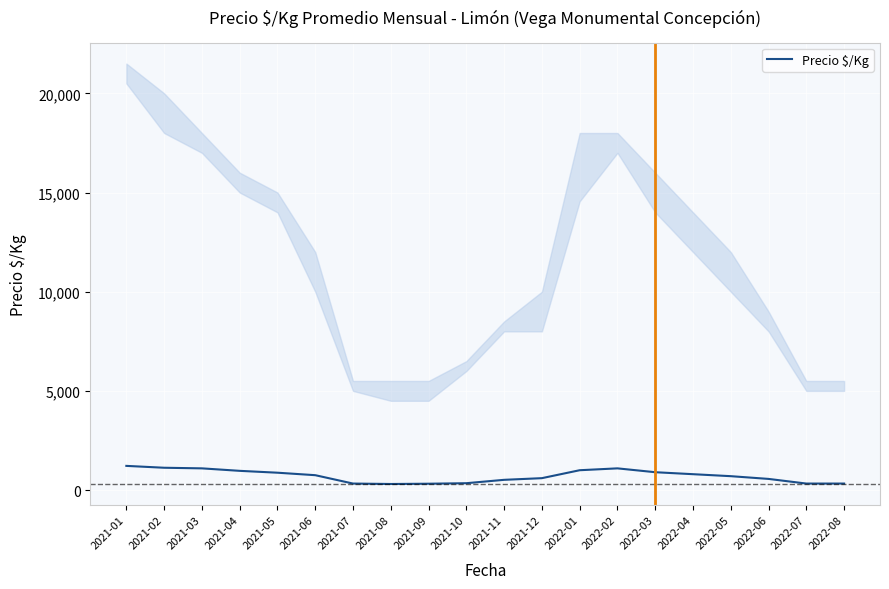

What is the greatest value displayed?

1219